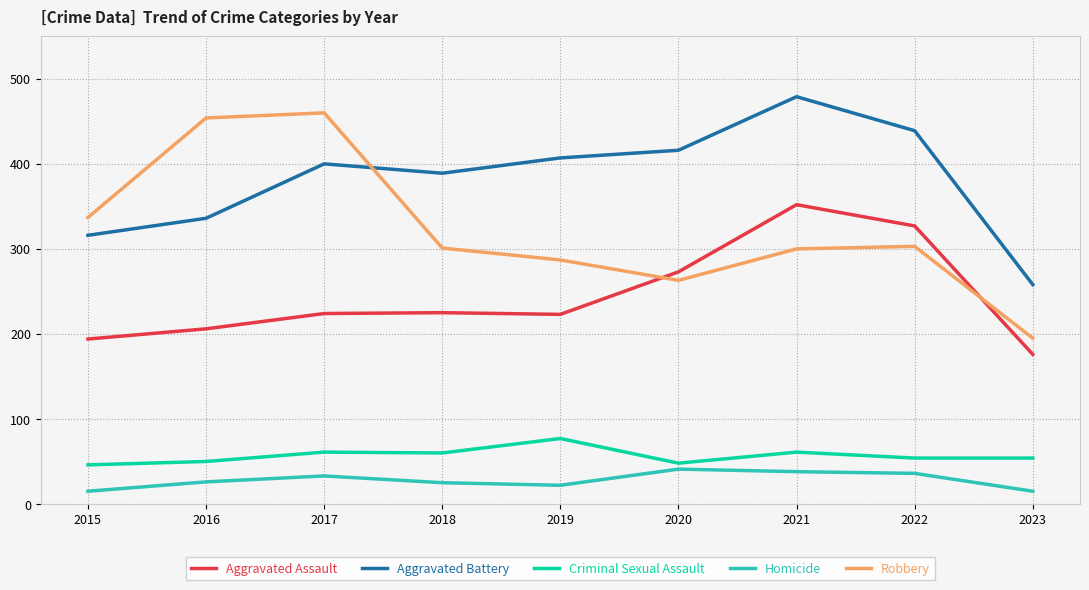

How many lines are shown in the chart?

5